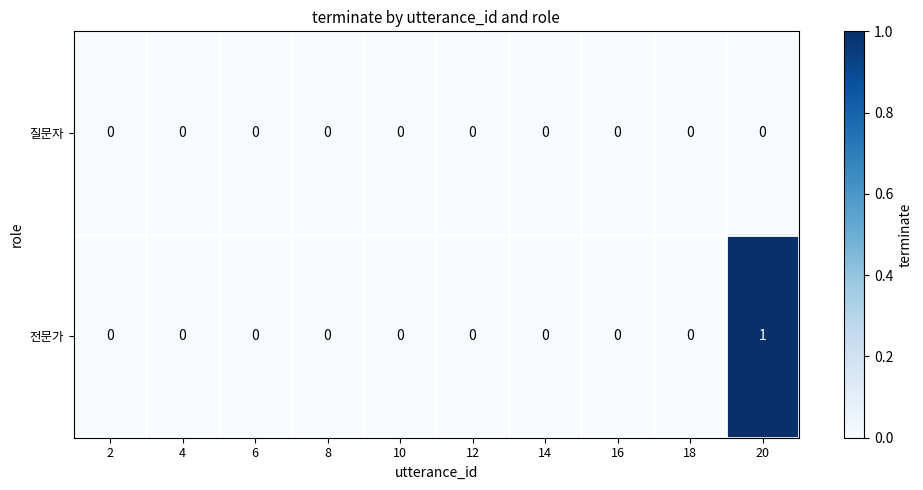

Reading left to right, what are all the values shown in this chart?

질문자: 0	0	0	0	0	0	0	0	0	0
전문가: 0	0	0	0	0	0	0	0	0	1